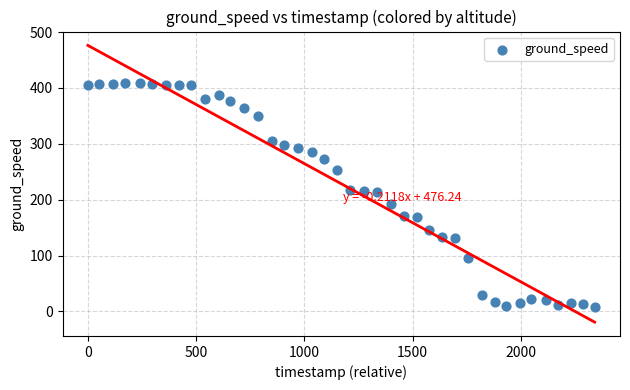

What is the range of Y values (max minus min)?

402